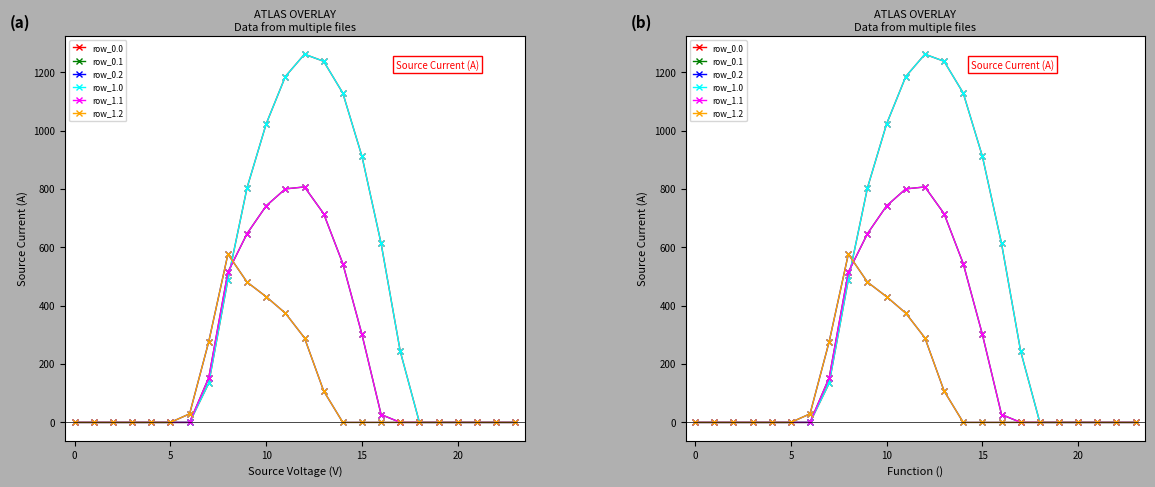

What is the difference between the maximum and minimum values in the row_0.0 series?

1261.6